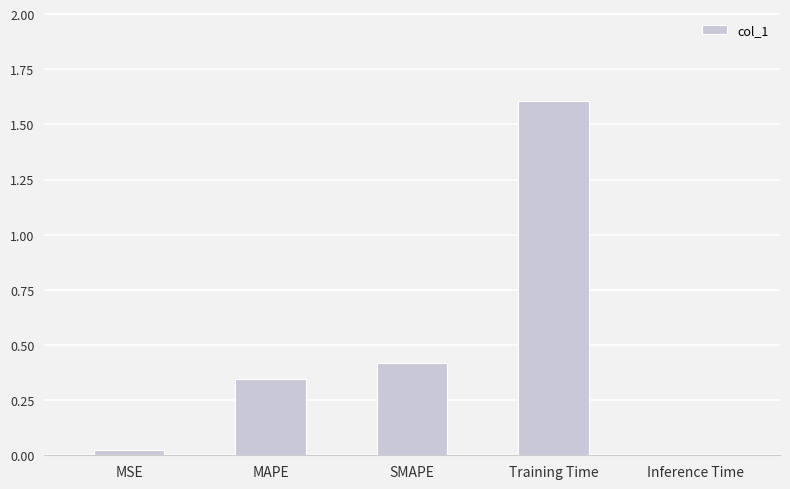

The value at SMAPE is 0.4. True or false?

True